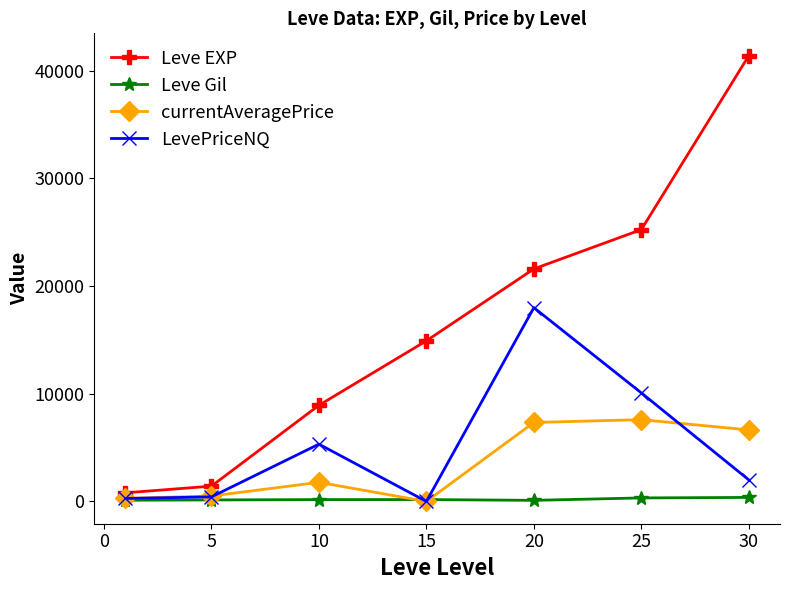

At how many categories does at least one series exceed 4840?

5